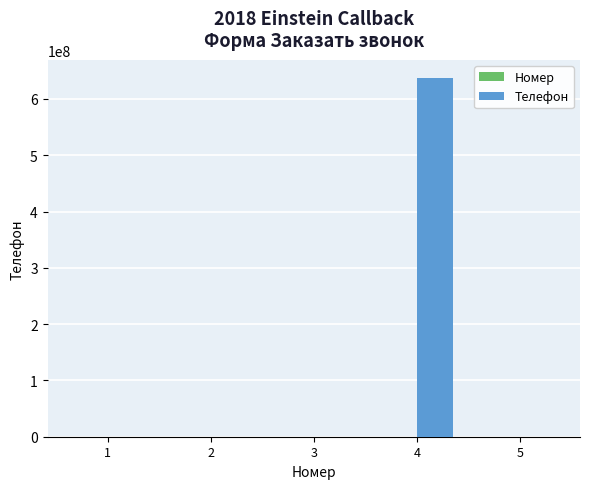

Which series has the largest total across all categories?

Телефон